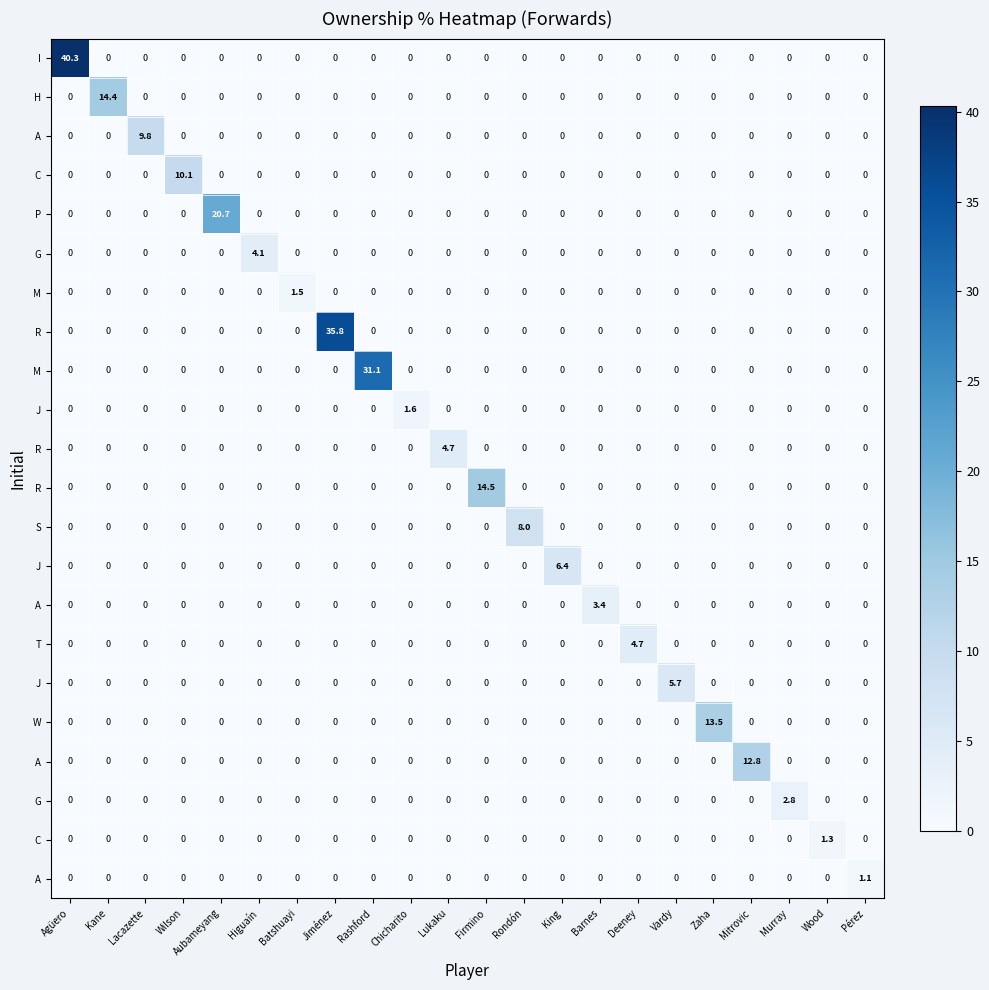

How many distinct data groups are displayed?

22